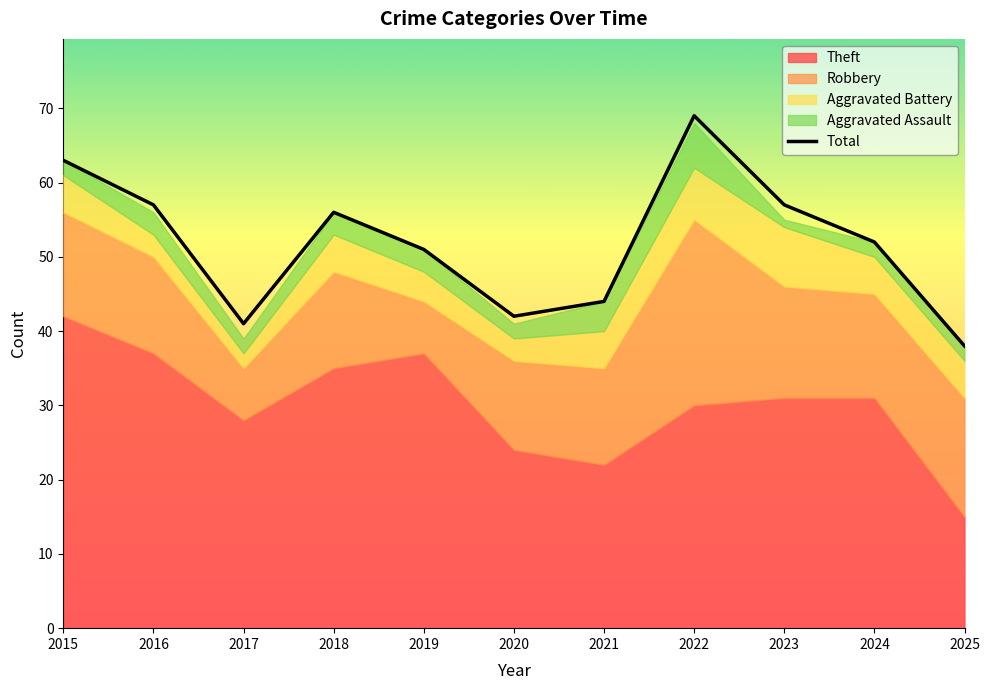

Count the number of values greater than 52.

5